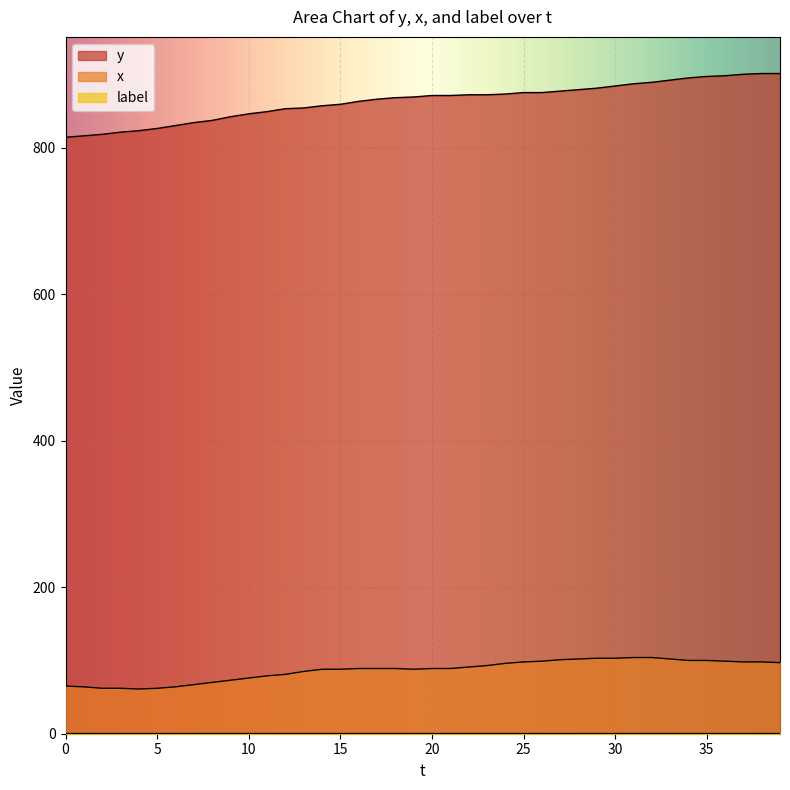

Which series changed the most between 11 and 20?

y